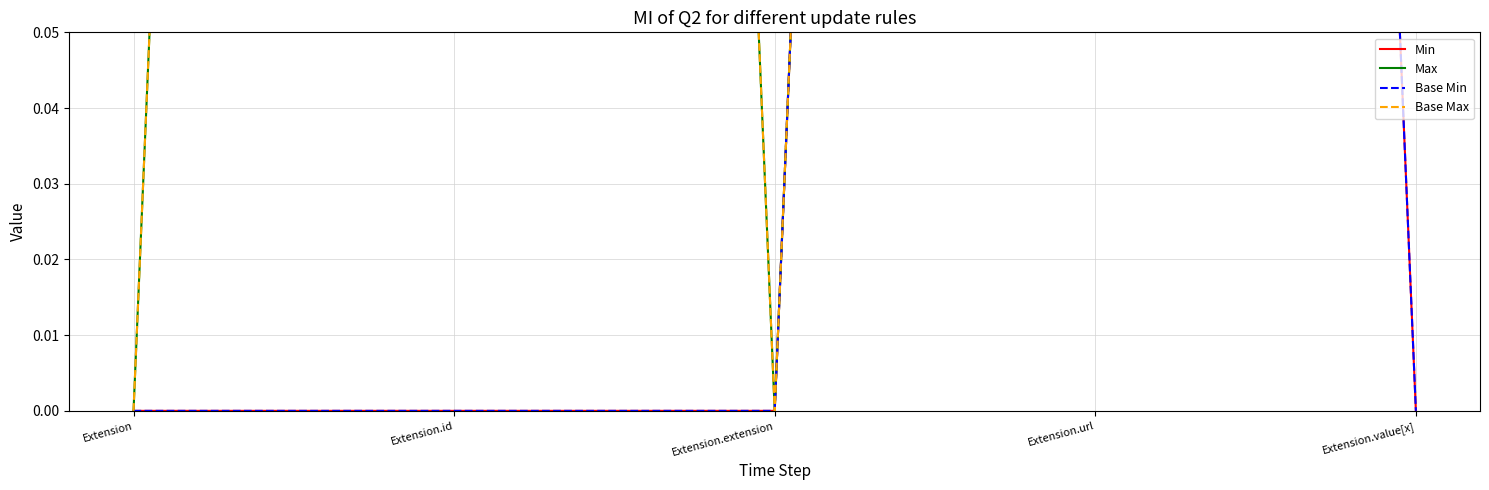

True or false: Max and Base Min intersect in this chart.

False